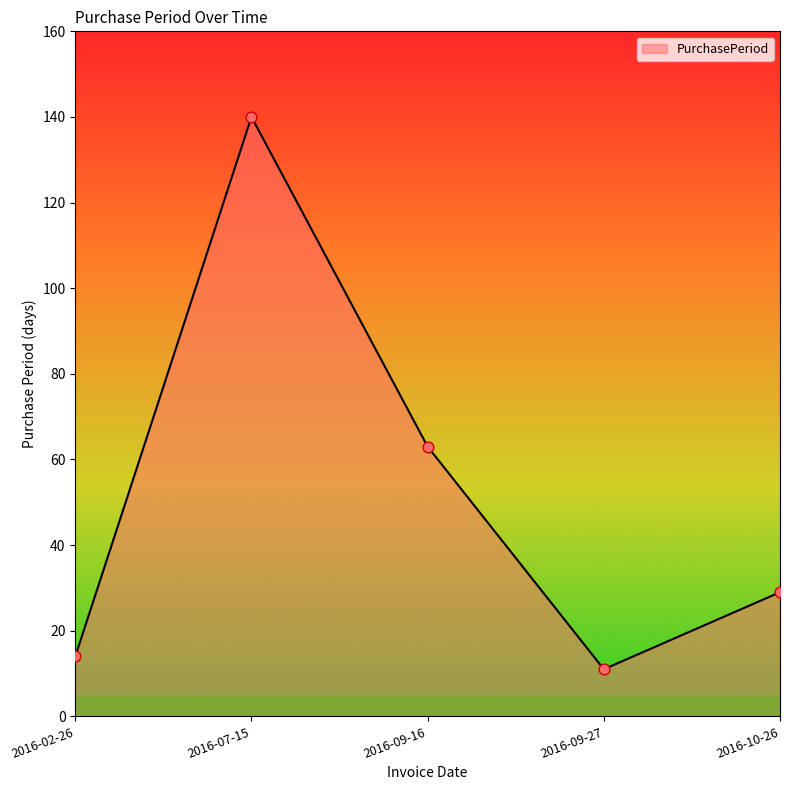

What is the change in value from 2016-07-15 to 2016-10-26?

-111